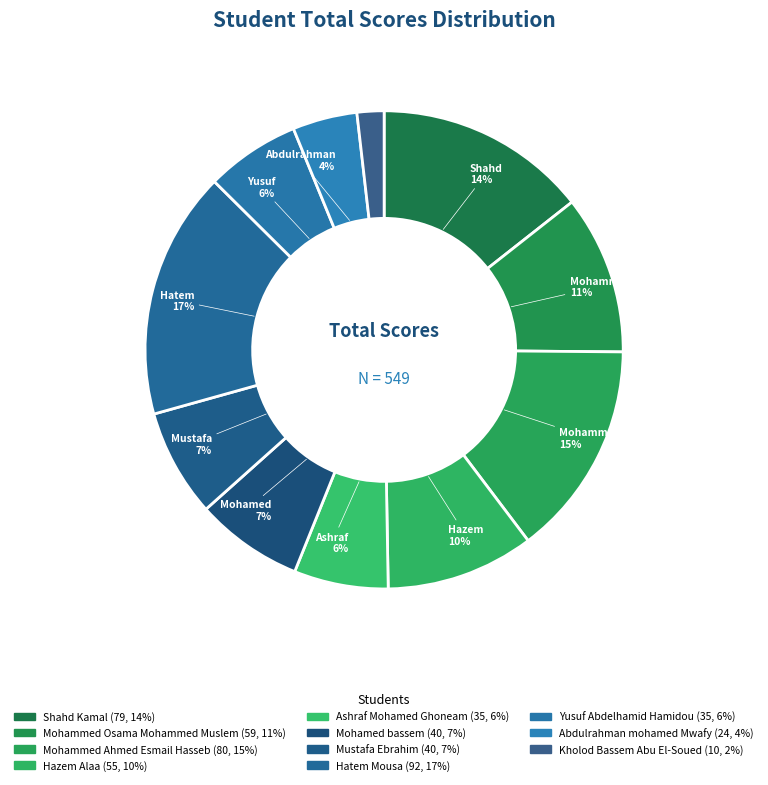

What is the change in value from Hatem Mousa to Abdulrahman mohamed Mwafy?

-68